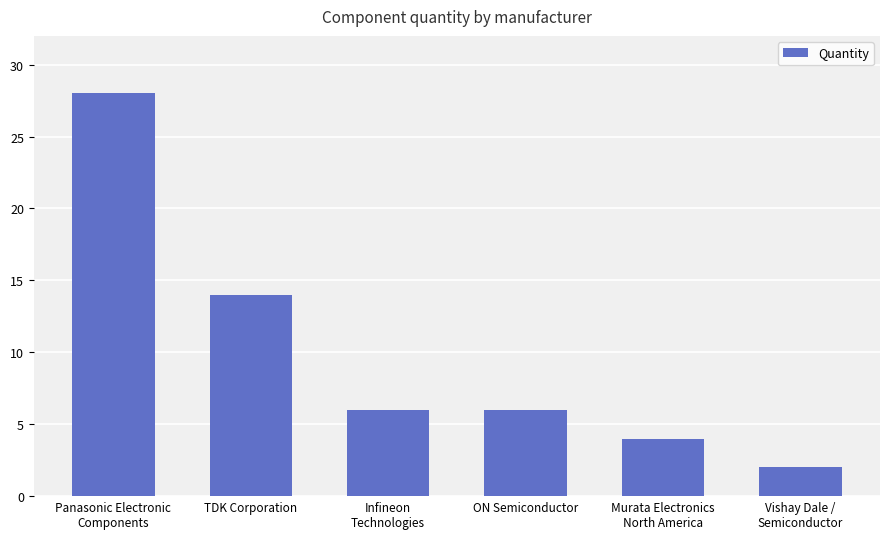

What is the label of the 4th bar from the left?

ON Semiconductor